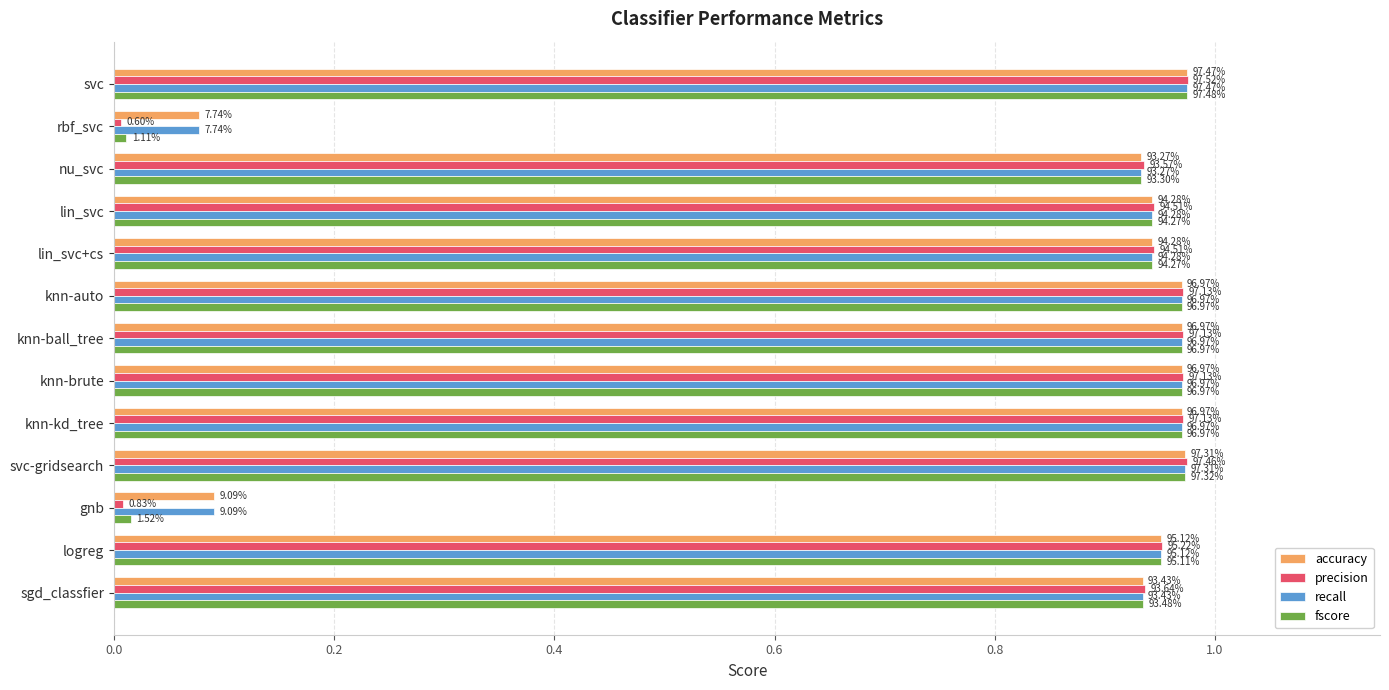

What position from the left is sgd_classfier?

13